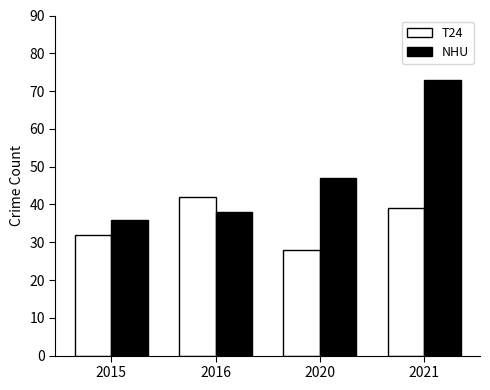

What is the difference between the highest and lowest values at 2016?

4